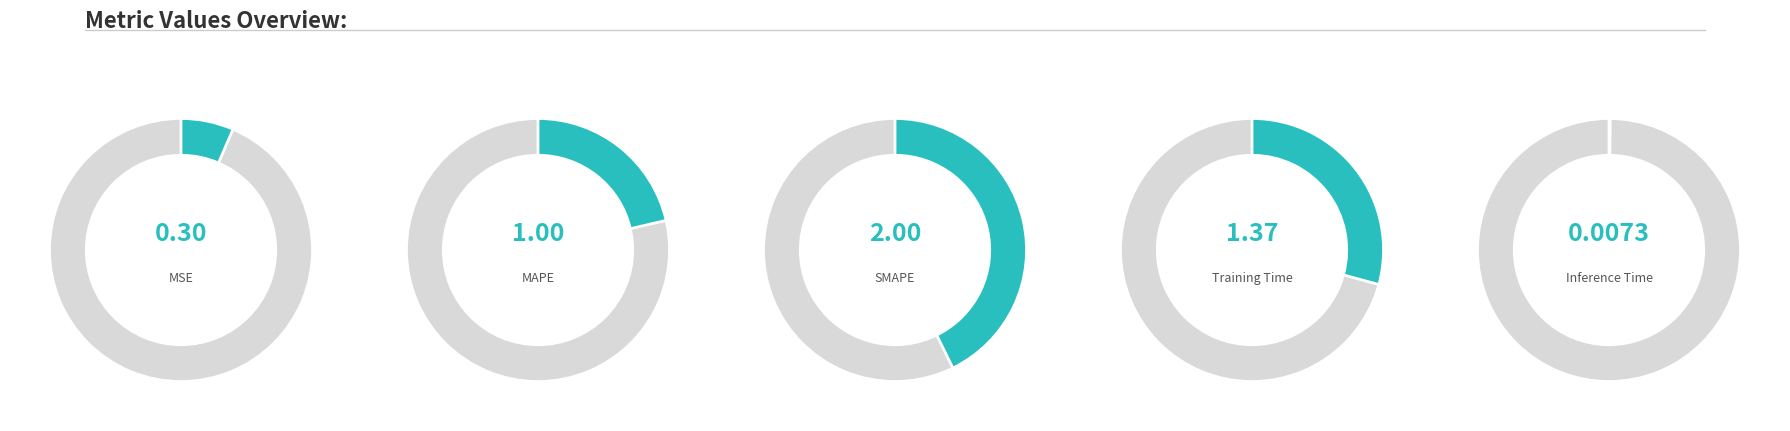

What is the largest slice in the pie chart?

SMAPE